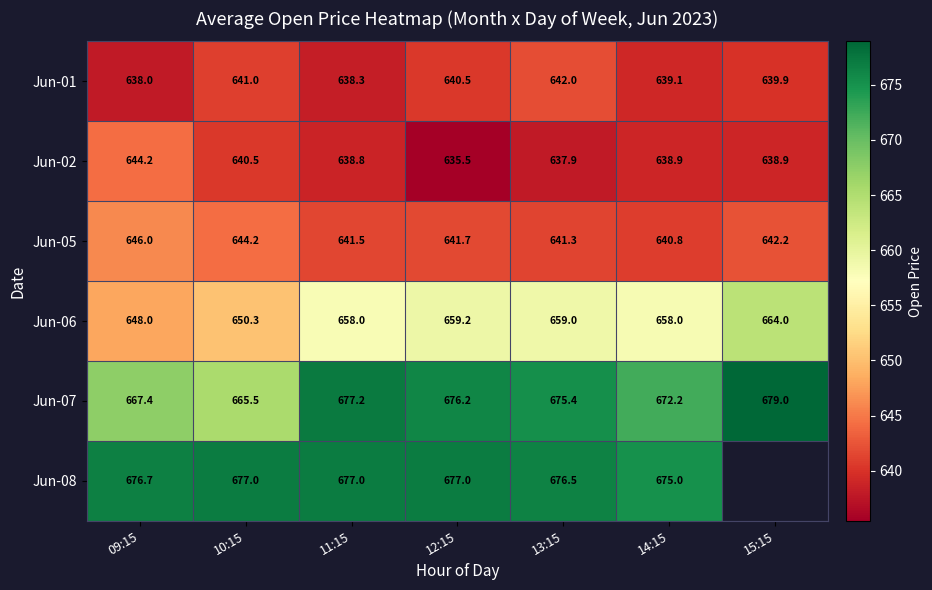

The Jun-01 series shows 639.1 at 14:15. True or false?

True